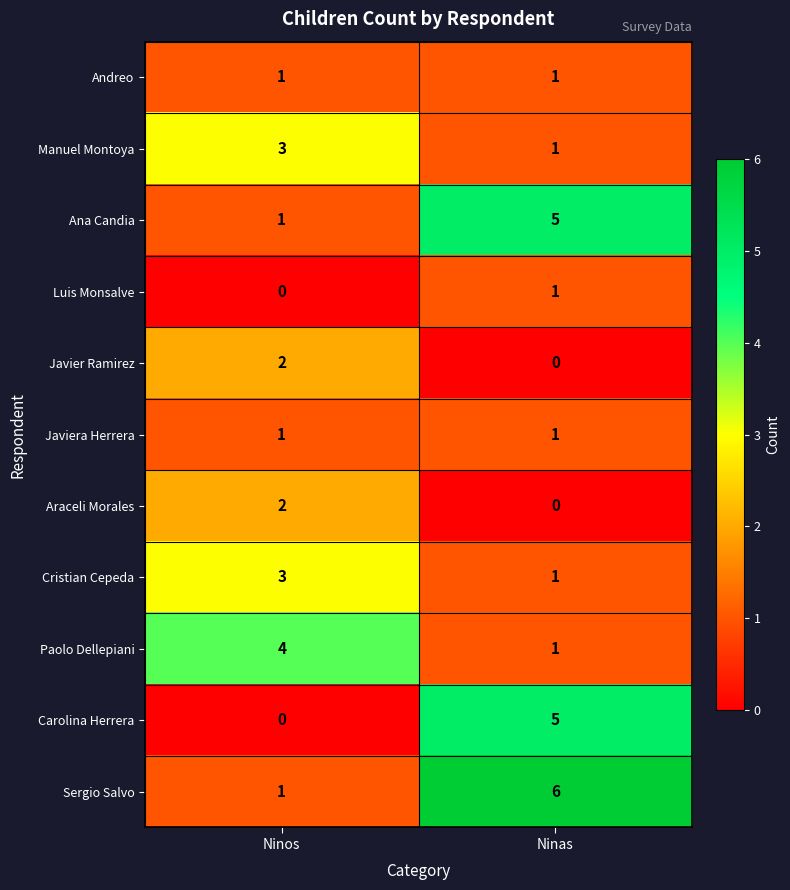

What is the sum of the Carolina Herrera values at Ninas and Ninos?

5